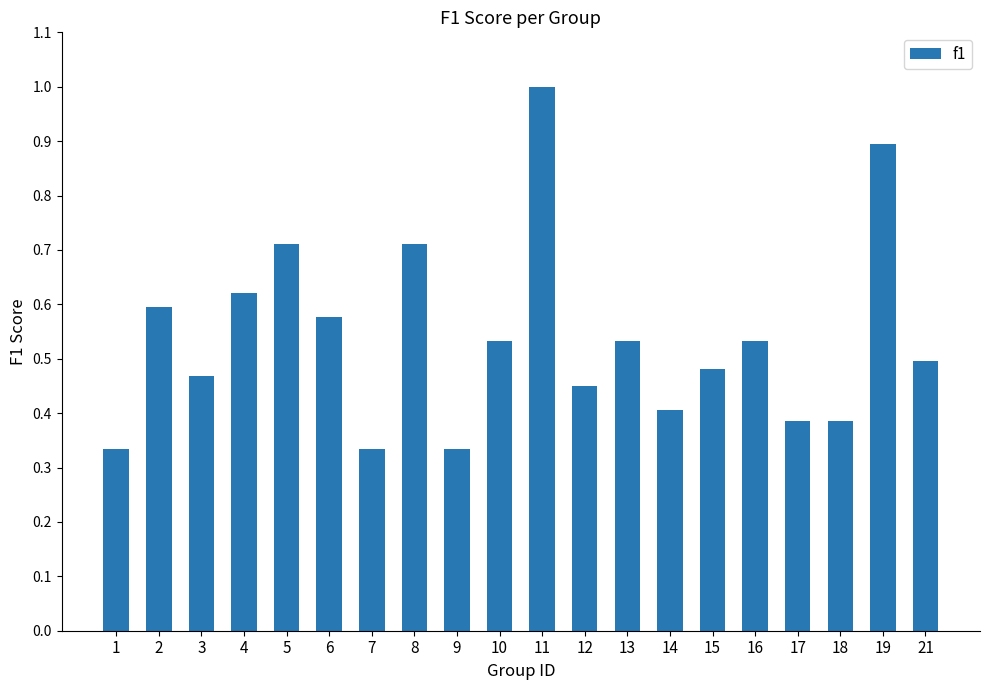

True or false: the data shows 0.2 at 17.

False